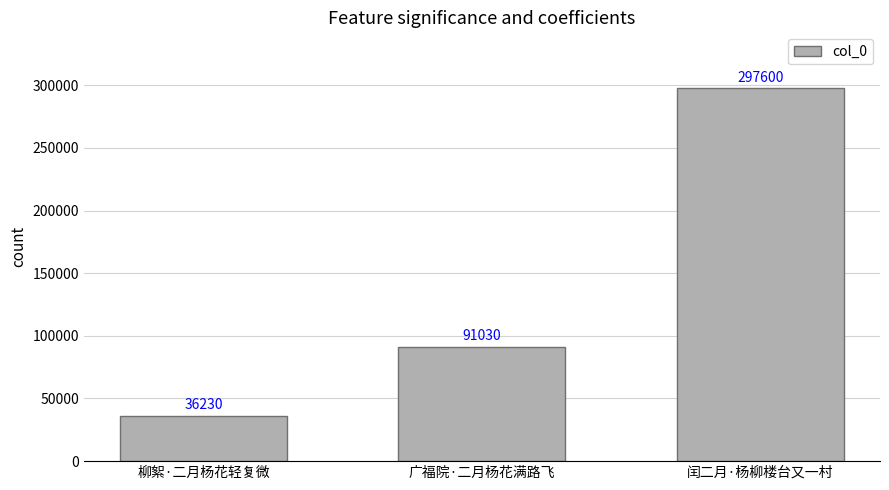

Reading left to right, what are all the values shown in this chart?

柳絮·二月杨花轻复微=36230	广福院·二月杨花满路飞=91030	闰二月·杨柳楼台又一村=297600